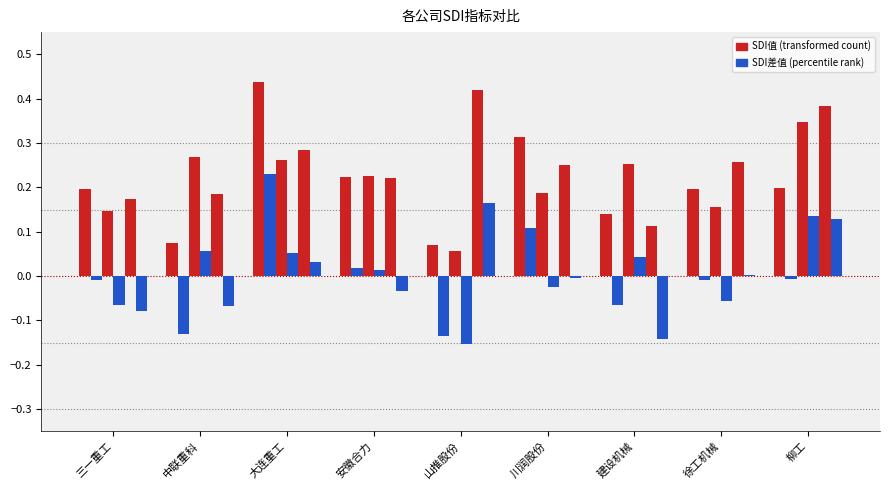

Are the bars horizontal?

No